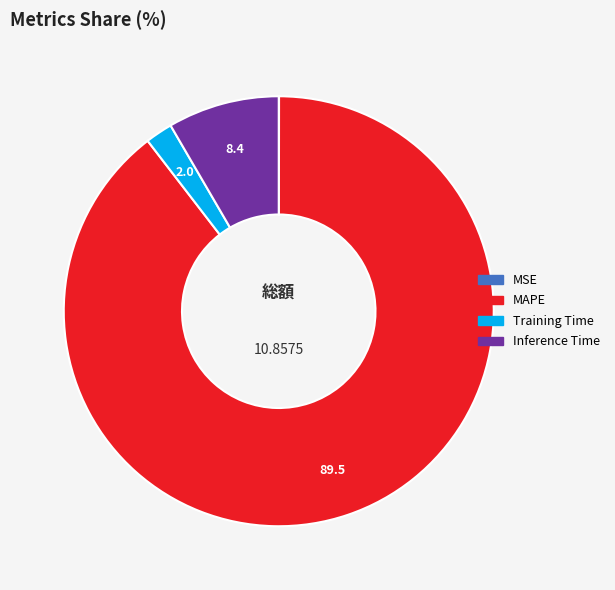

Is there a majority slice in this chart?

Yes